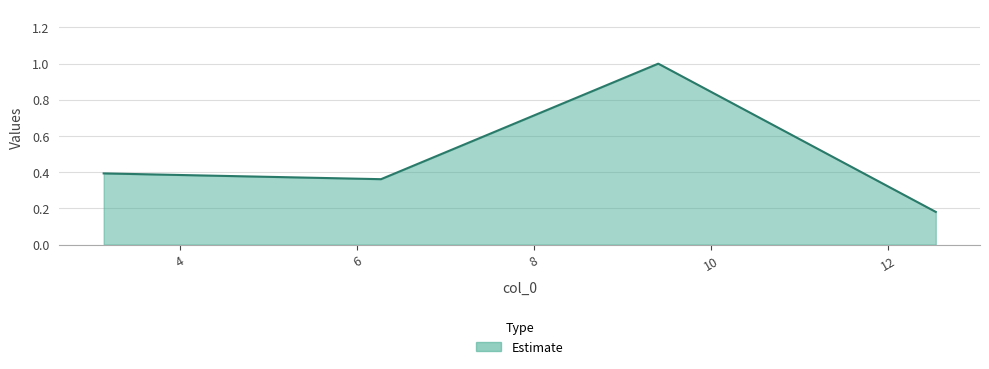

What is the difference between the maximum and minimum values?

0.8